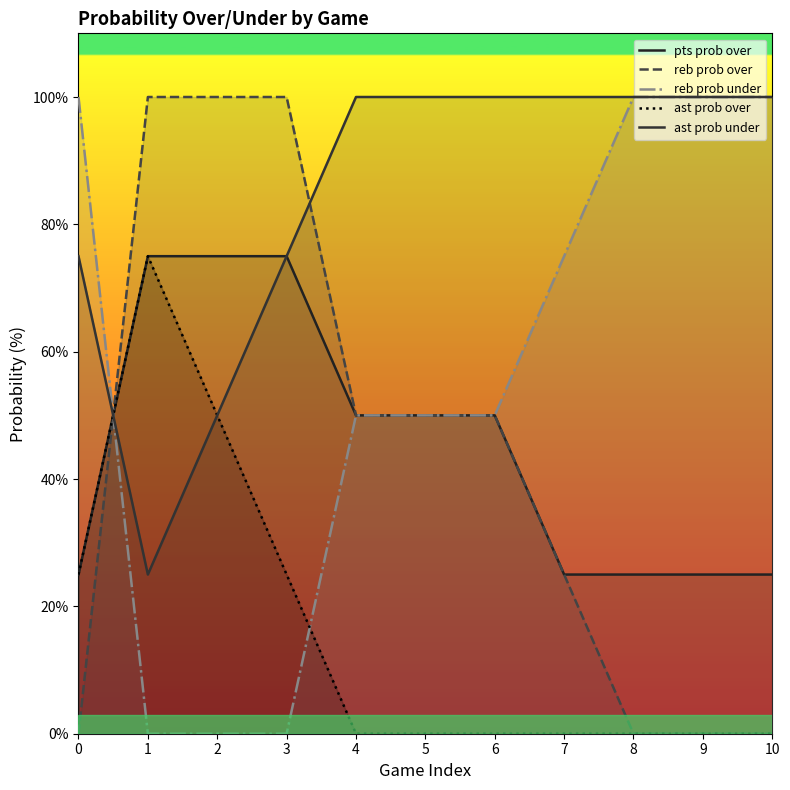

What is the difference between the ast prob over values at 8 and 0?

25